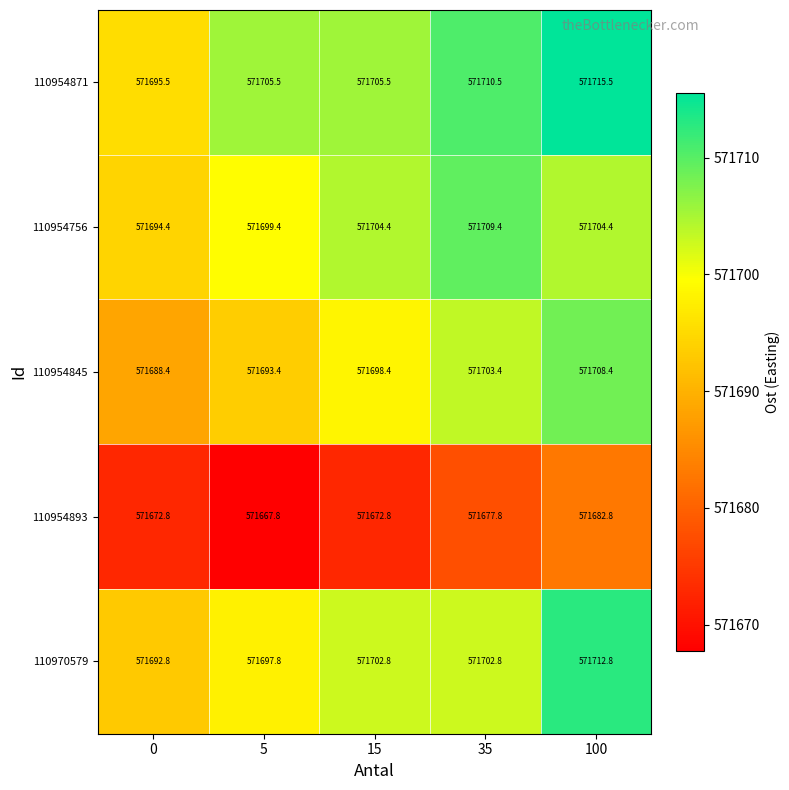

What is the spread (max minus min) of values at 15?

32.7